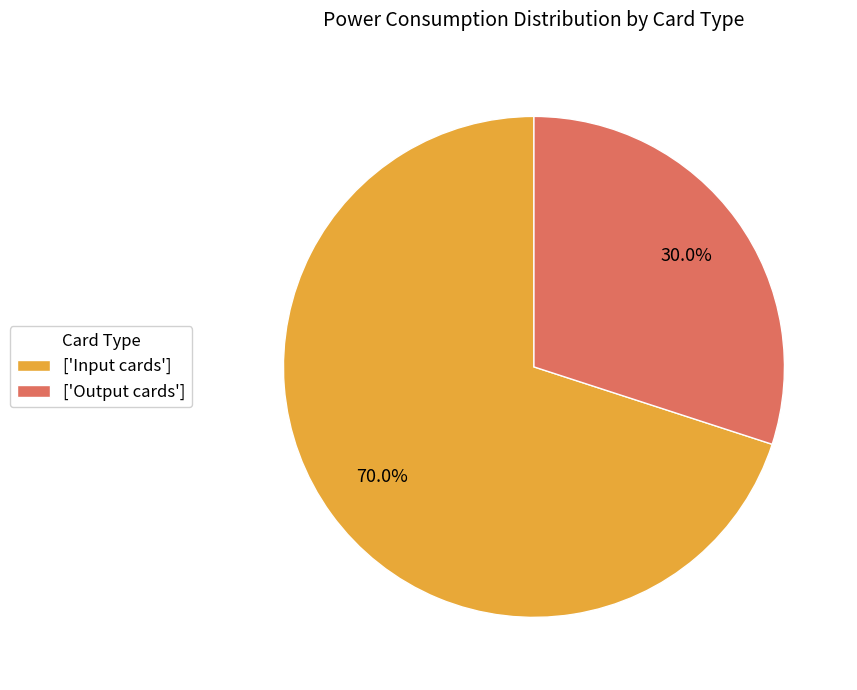

How many segments does this pie chart have?

2